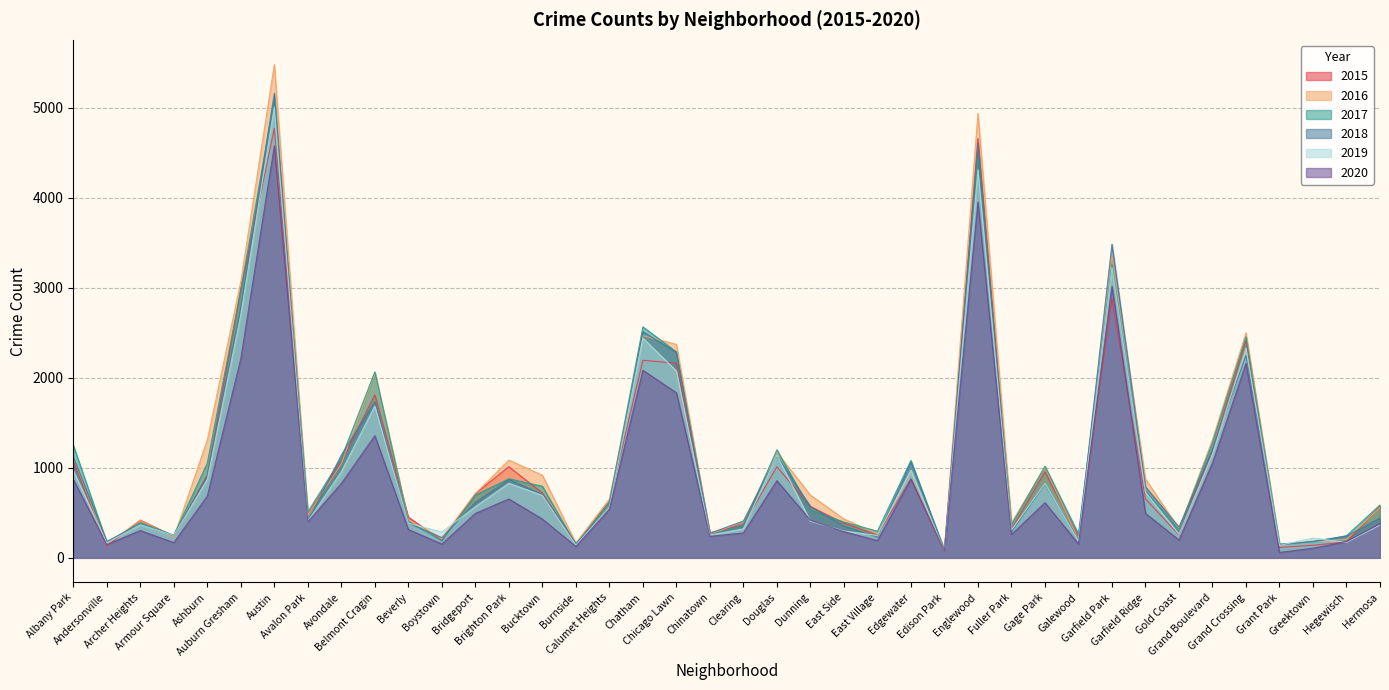

Reading left to right, list all the values displayed in this chart.

2016: 1110	151	419	227	1308	3071	5481	475	1046	2053	421	219	713	1086	917	164	653	2468	2372	262	401	1173	696	432	267	965	103	4939	389	1008	205	3361	876	323	1313	2500	146	180	204	559
2018: 1117	183	374	248	924	2787	5162	401	1142	1736	386	224	616	869	704	160	554	2513	2281	273	409	1131	571	354	230	1064	75	4607	289	816	201	3484	789	342	1205	2250	141	185	240	442
2020: 870	147	303	169	686	2213	4577	400	826	1357	315	153	493	654	431	126	538	2084	1834	239	276	857	418	291	191	873	75	3952	259	613	154	3018	494	198	1052	2158	60	107	181	382
2019: 968	166	368	249	872	2700	5008	405	957	1687	385	287	568	828	694	142	561	2441	2076	253	322	1140	407	298	248	972	76	4310	309	825	189	3226	728	261	1153	2328	138	220	171	365
2017: 1252	171	391	251	1053	2973	5095	509	1107	2066	404	188	697	878	795	145	620	2566	2288	253	360	1200	531	397	296	1082	87	4472	365	1019	265	3257	742	311	1281	2456	154	176	246	588
2015: 1076	131	419	240	913	2988	4771	482	1070	1811	452	194	713	1013	720	151	625	2195	2162	277	368	1012	570	385	252	879	72	4659	316	957	232	2877	654	255	1198	2413	115	140	176	573